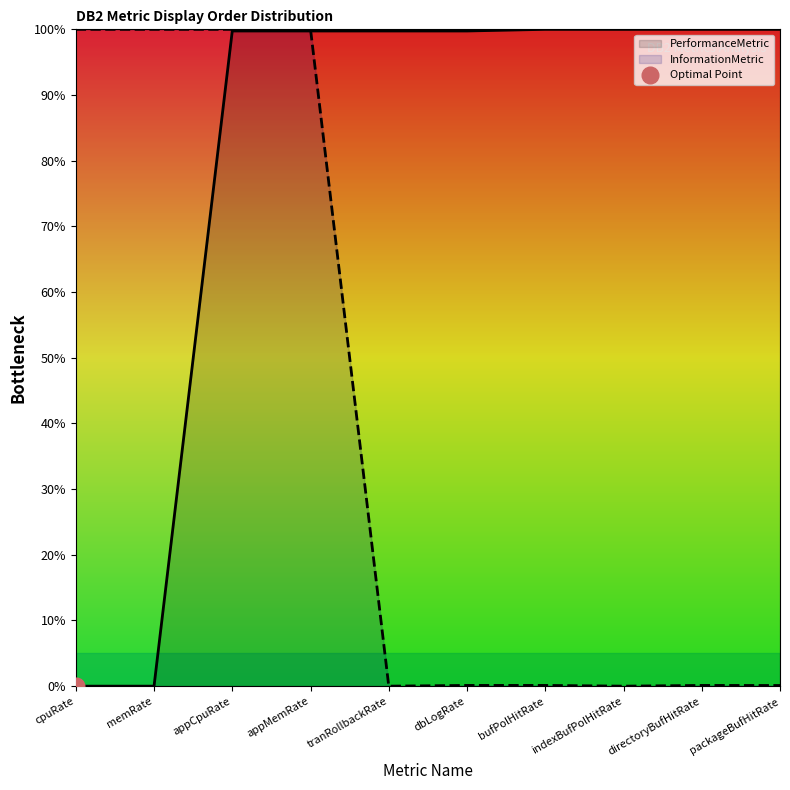

Which series has the largest total across all categories?

PerformanceMetric